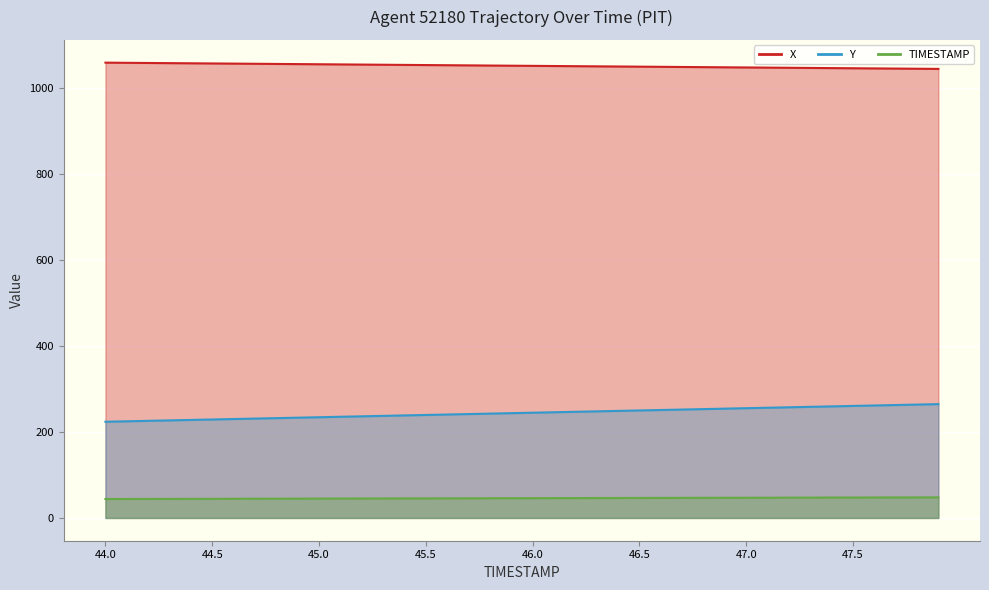

The value of TIMESTAMP at 47.5 is 47.5. True or false?

True